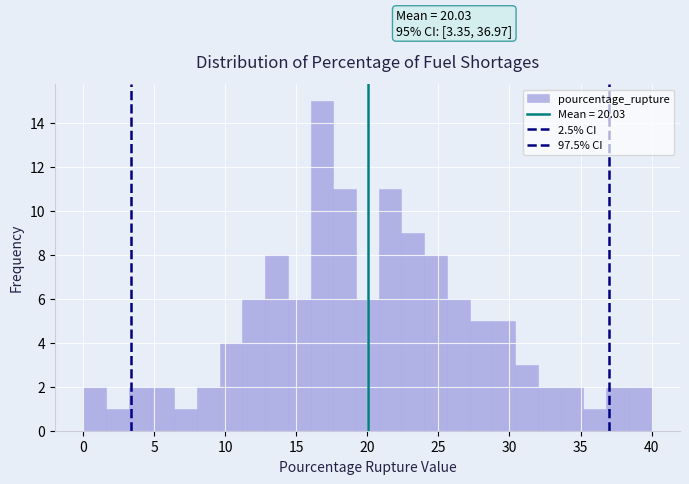

Around what value on the x-axis is the tallest bar? Give the approximate position of its centre, as read against the axis.

17.0